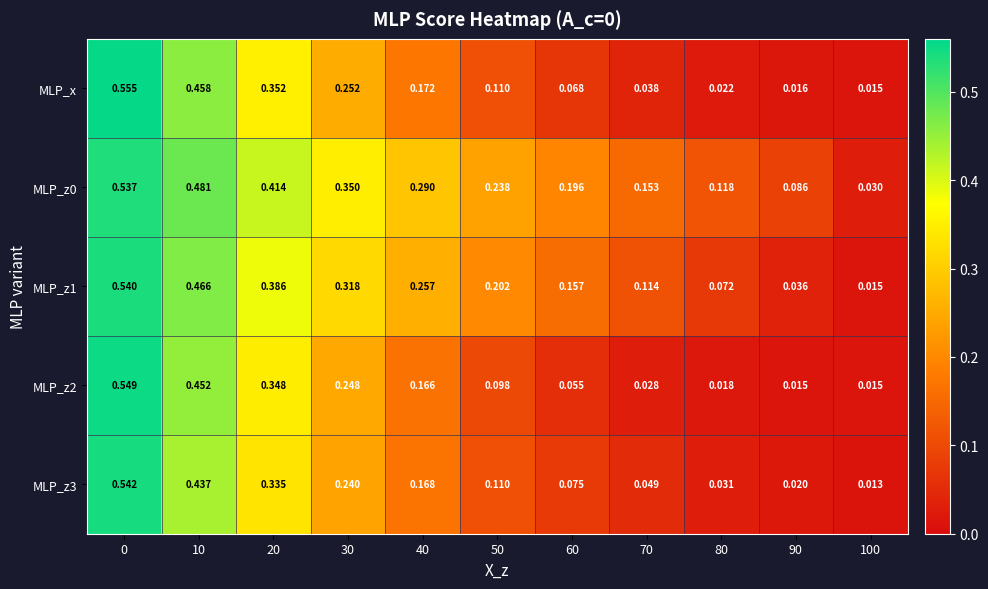

Is the value of MLP_z1 at 70 greater than the value of MLP_z3 at 50?

Yes